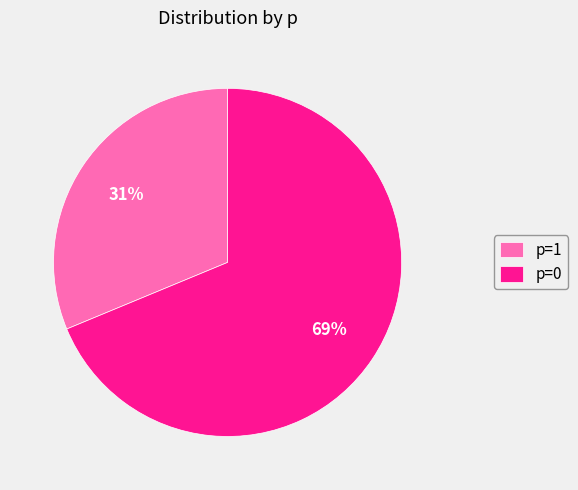

Rank the categories by value from lowest to highest.

p=1, p=0